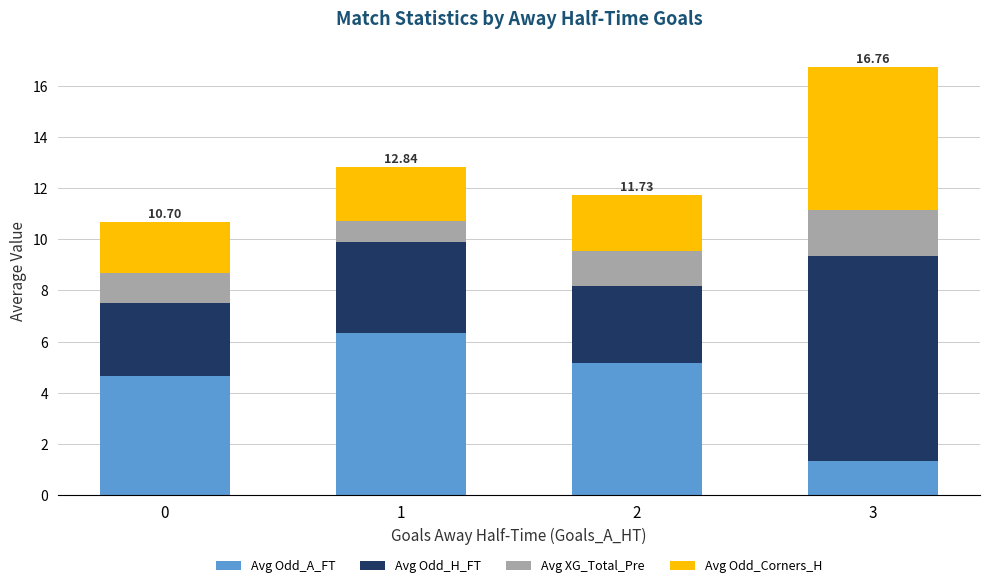

Rank the categories by Avg Odd_A_FT value from highest to lowest.

1, 2, 0, 3